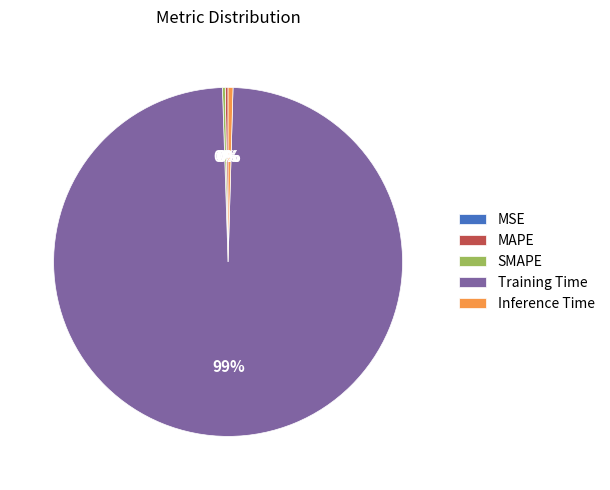

The Inference Time slice represents 8% of the pie. True or false?

False